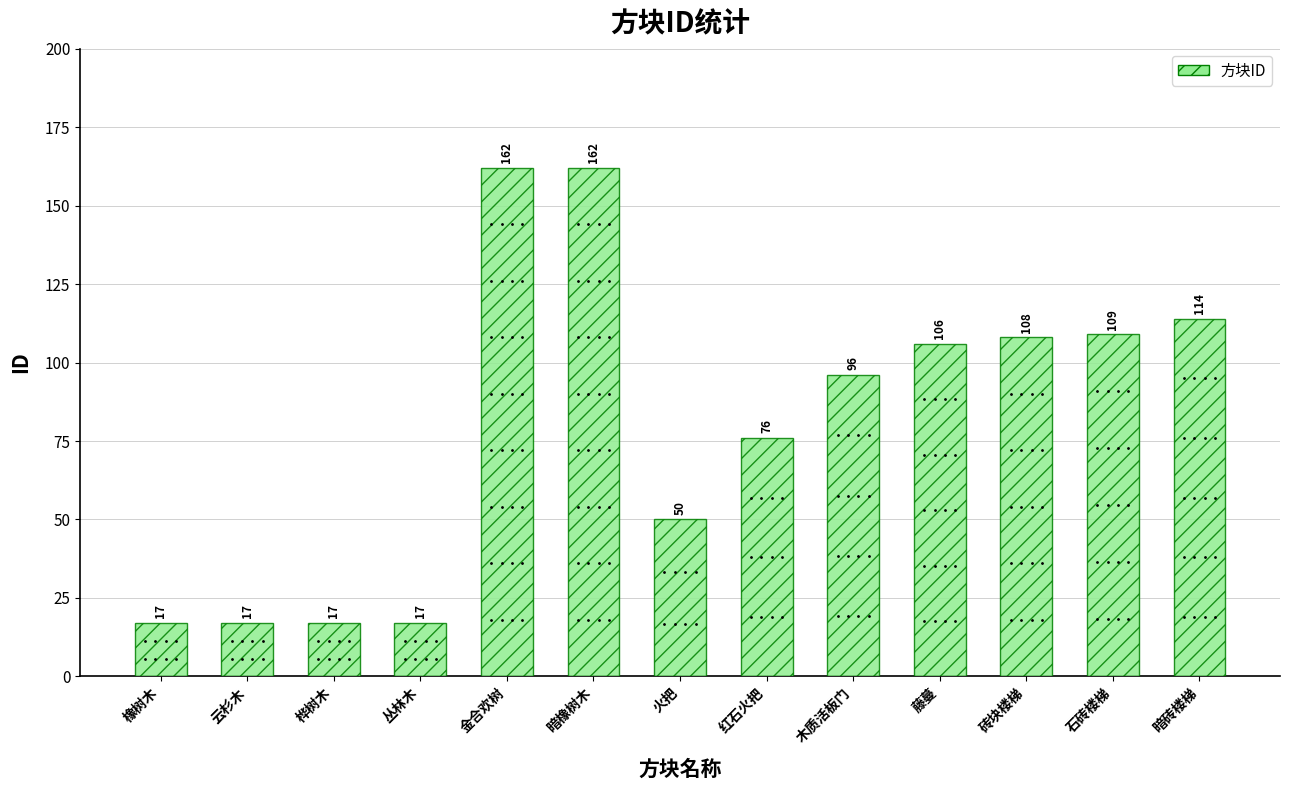

What is the change in value from 桦树木 to 火把?

+33